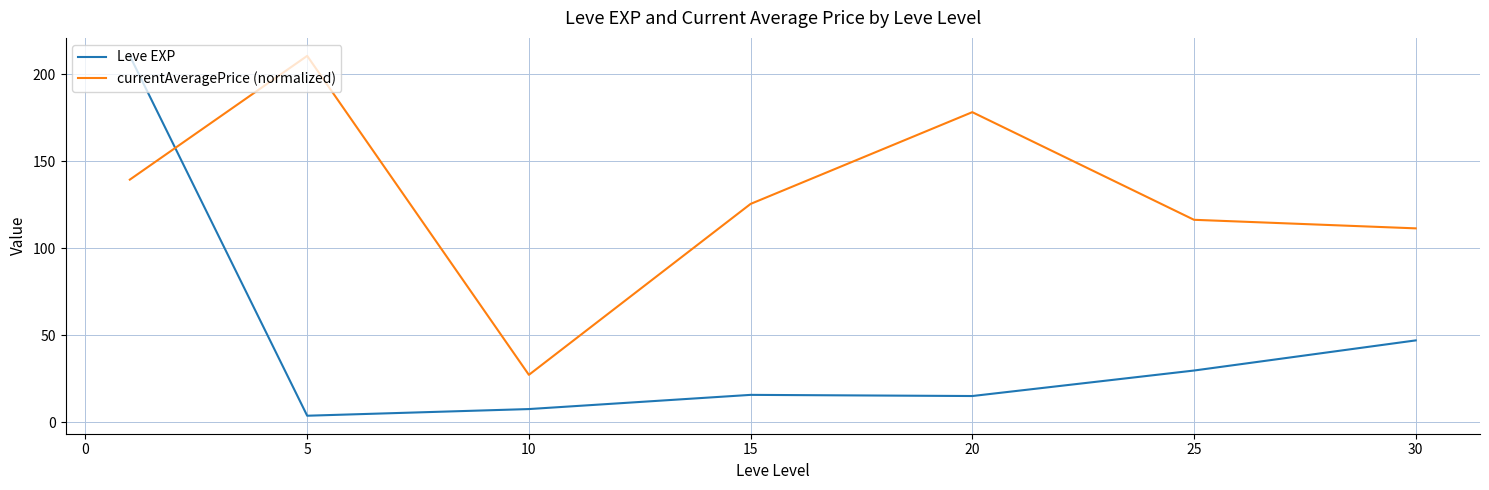

What is the difference between the maximum and minimum values in the currentAveragePrice (normalized) series?

183.5